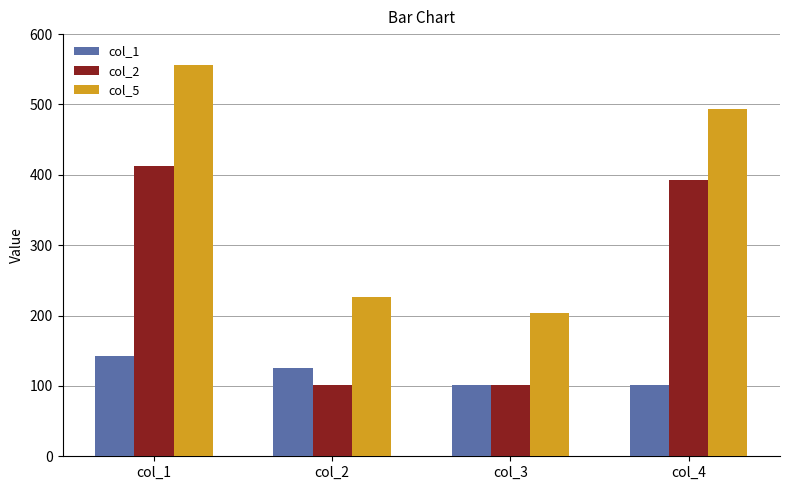

Which series changed the most between col_1 and col_2?

col_5